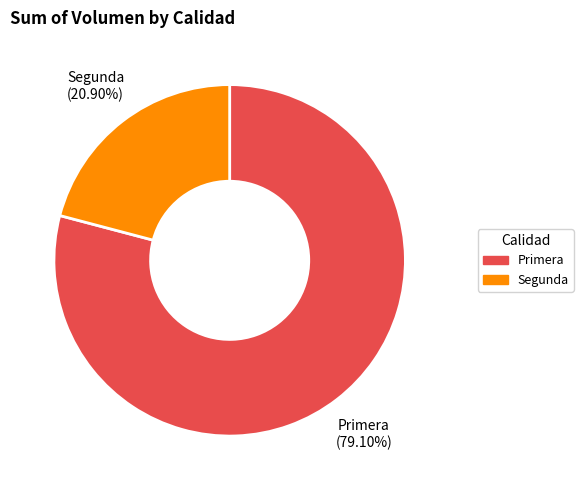

Rank the categories by value from lowest to highest.

Segunda, Primera